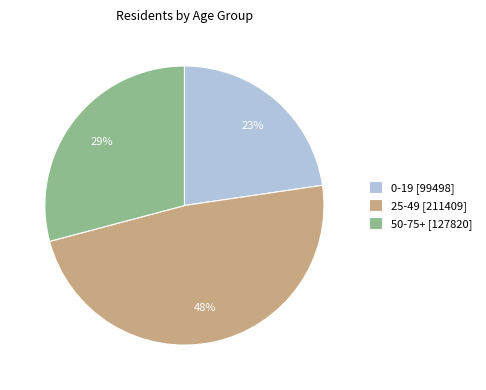

To the nearest percent, what is the average slice percentage?

33%